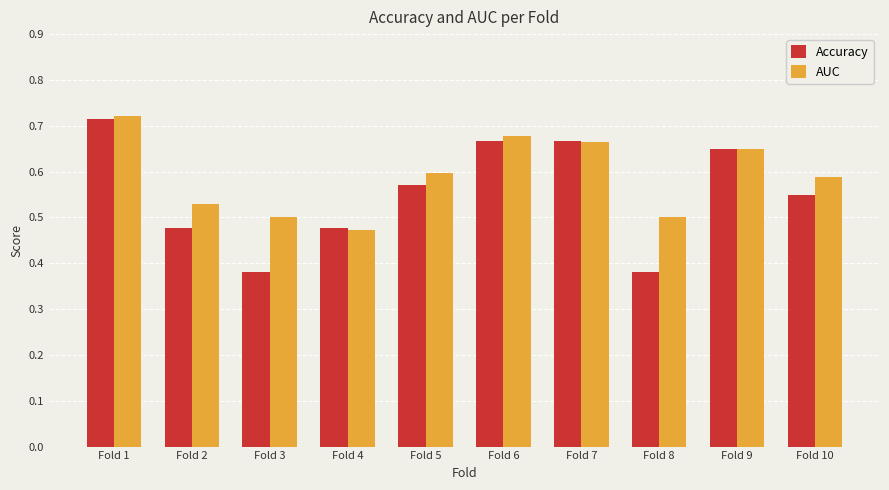

What is the total value across all series at Fold 10?

1.1